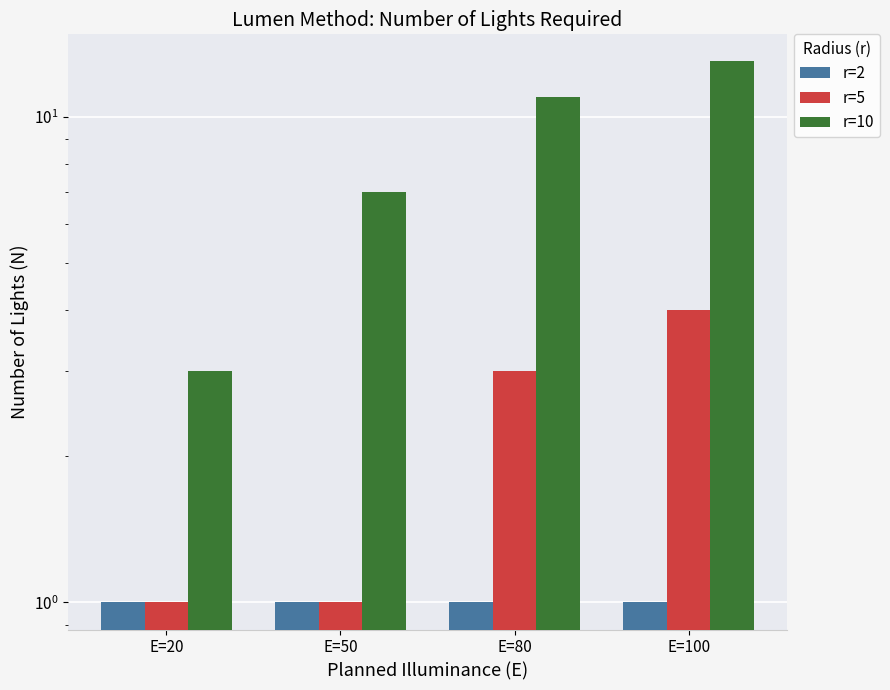

What value does the r=10 series have at E=50?

7